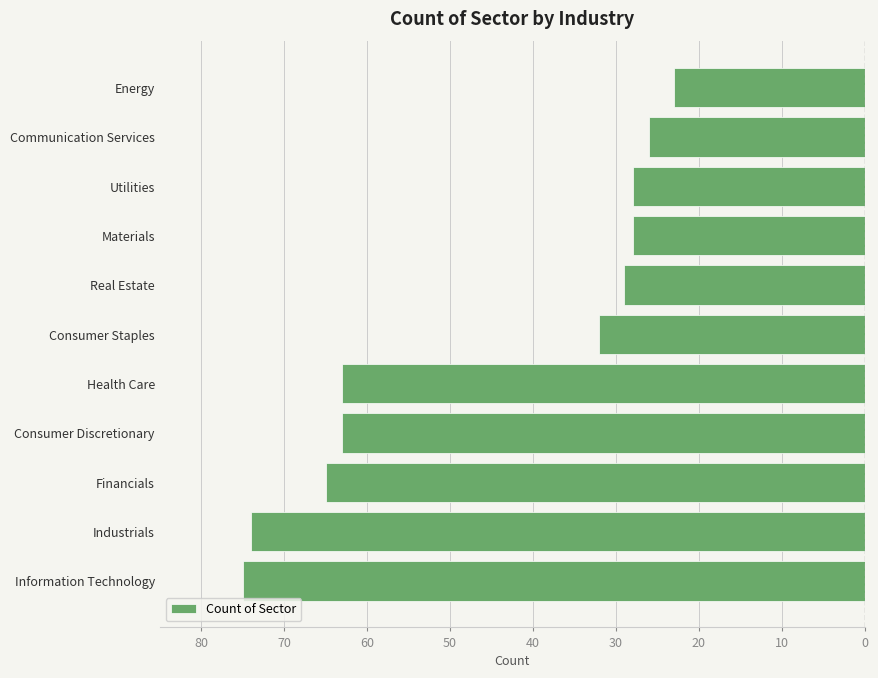

How many data points does each series have?

11